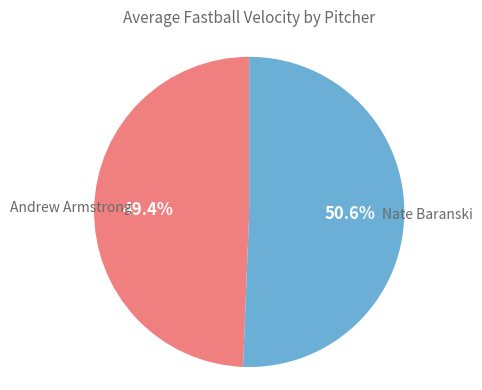

Does any single category account for the majority?

Yes